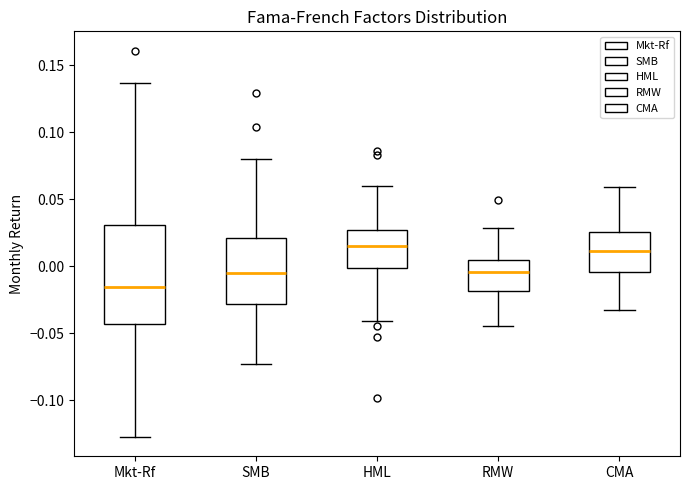

Reading left to right, read every box against the y-axis: the position of its median line, the range the box covers, and the ends of its whiskers. The values are not printed on the chart, so give them approximately, as read against the axis.

Mkt-Rf: median -0.015, box -0.045 to 0.030, whiskers -0.125 to 0.135
SMB: median -0.005, box -0.030 to 0.020, whiskers -0.075 to 0.080
HML: median 0.015, box 0.000 to 0.025, whiskers -0.040 to 0.060
RMW: median -0.005, box -0.020 to 0.005, whiskers -0.045 to 0.030
CMA: median 0.010, box -0.005 to 0.025, whiskers -0.035 to 0.060